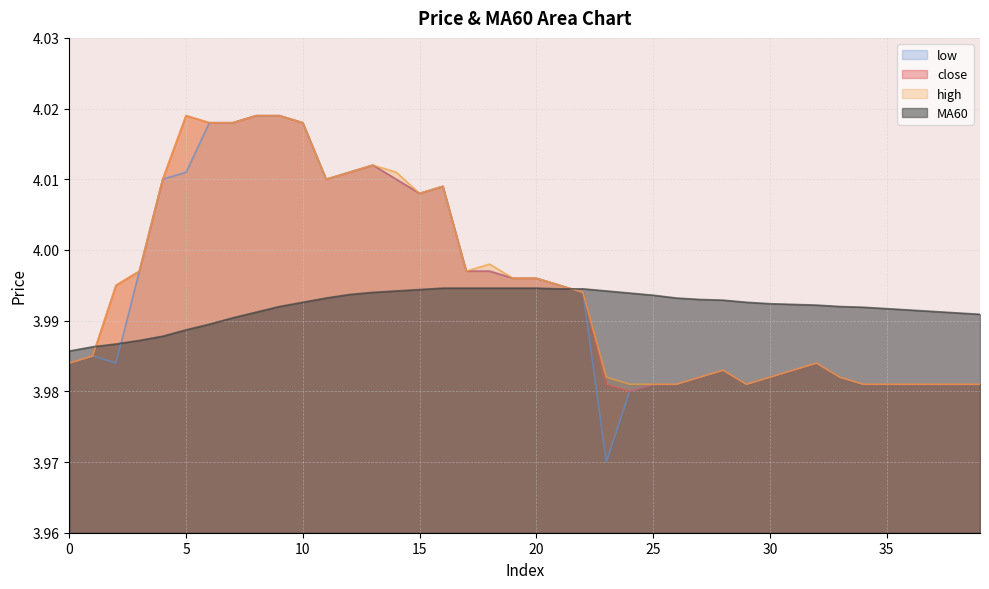

Between 7 and 35, which series saw the biggest shift?

close